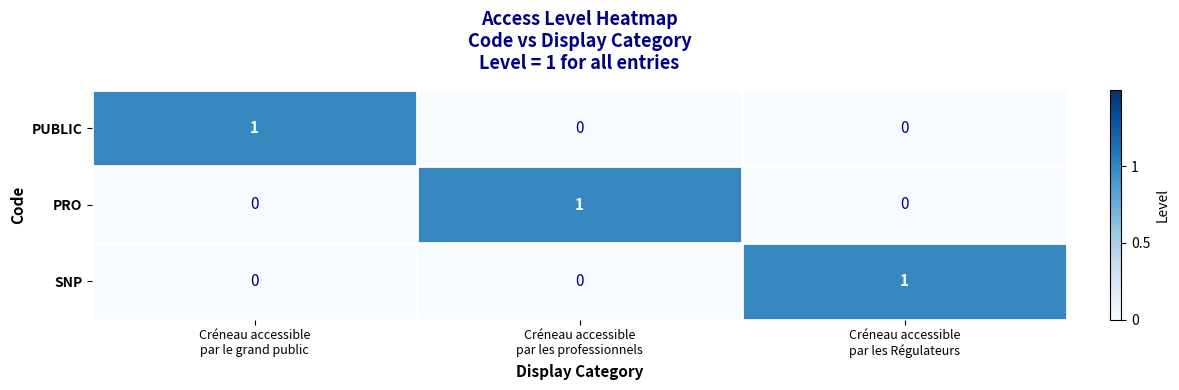

Count the PUBLIC values in the range 0 to 1.

3